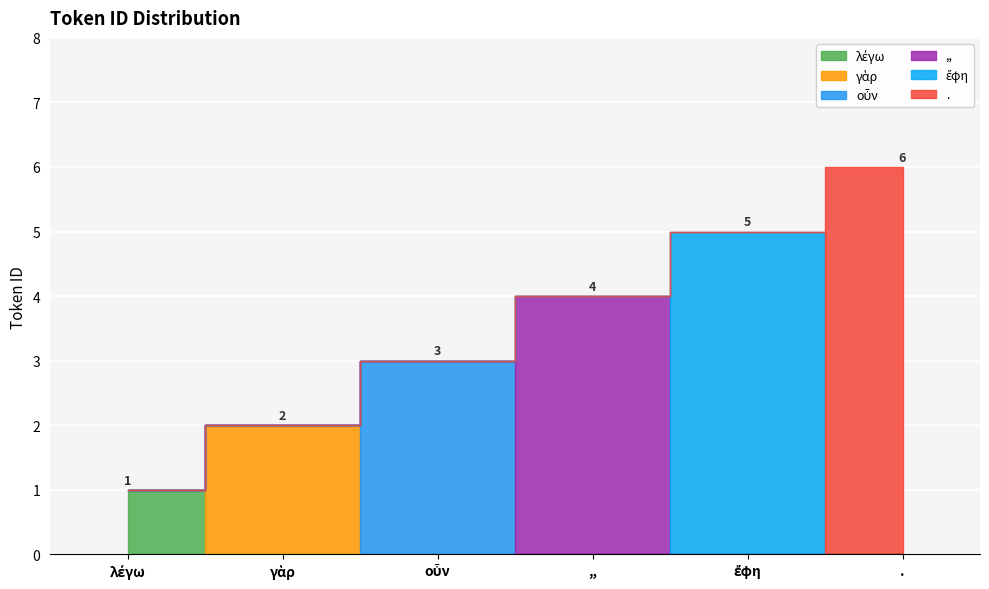

Reading left to right, extract all data points from this chart.

1	2	3	4	5	6